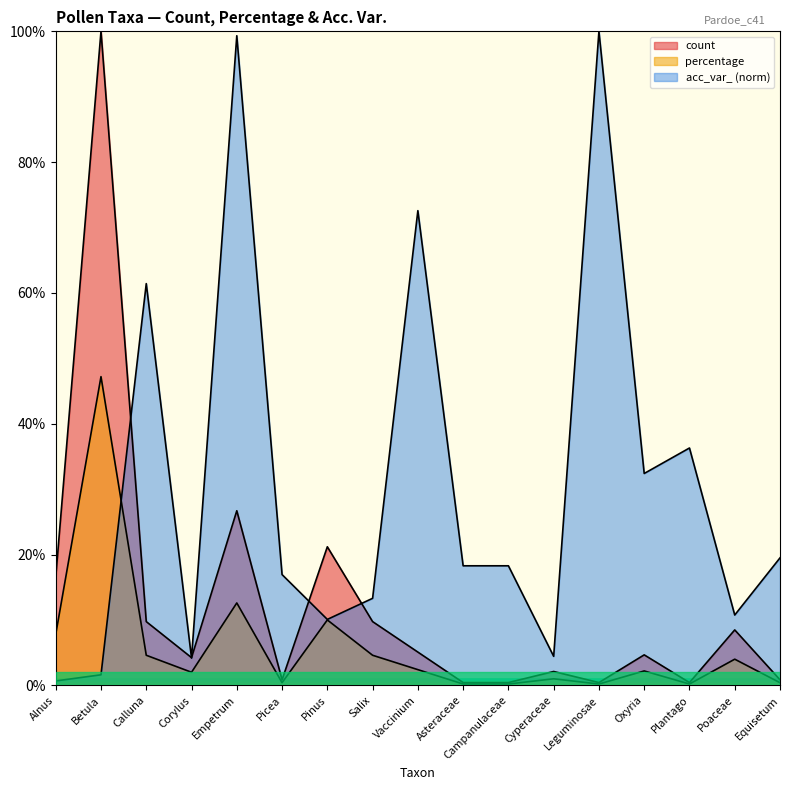

Reading left to right, list all the values displayed in this chart.

count: 16.5	100.0	9.7	4.2	26.7	0.8	21.2	9.7	5.1	0.4	0.4	2.1	0.4	4.7	0.4	8.5	0.8
percentage: 7.8	47.2	4.6	2.0	12.6	0.4	10.0	4.6	2.4	0.2	0.2	1.0	0.2	2.2	0.2	4.0	0.4
acc_var_: 0.7	1.6	61.4	4.2	99.3	16.9	10.1	13.3	72.6	18.3	18.3	4.4	100.0	32.4	36.3	10.8	19.5